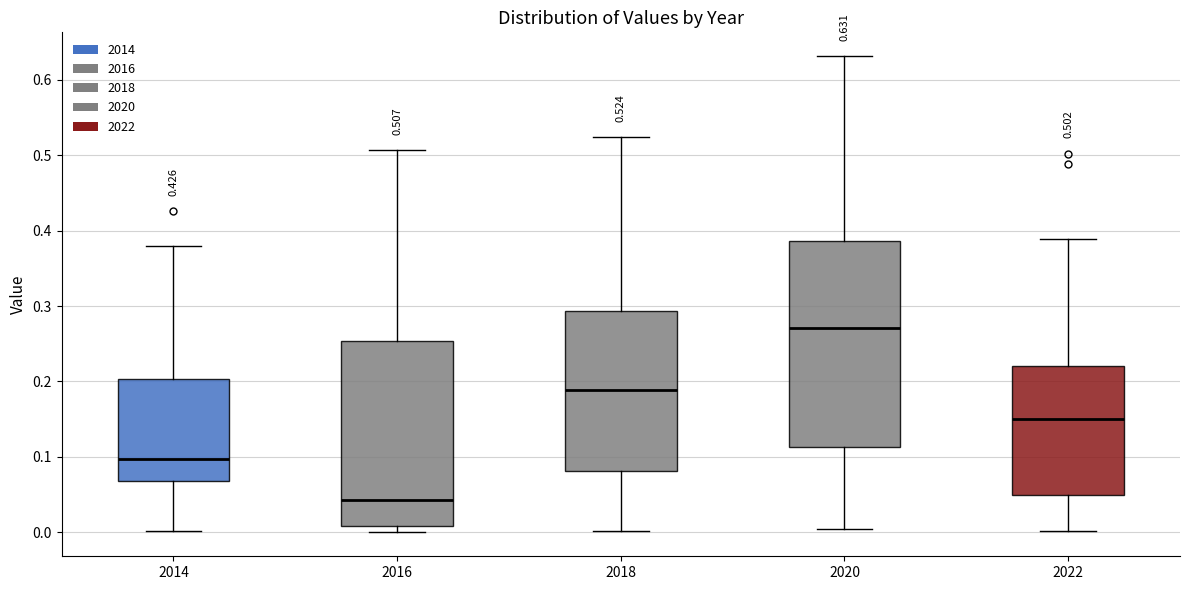

Which box is the tallest, from its lower edge to its upper edge?

2020